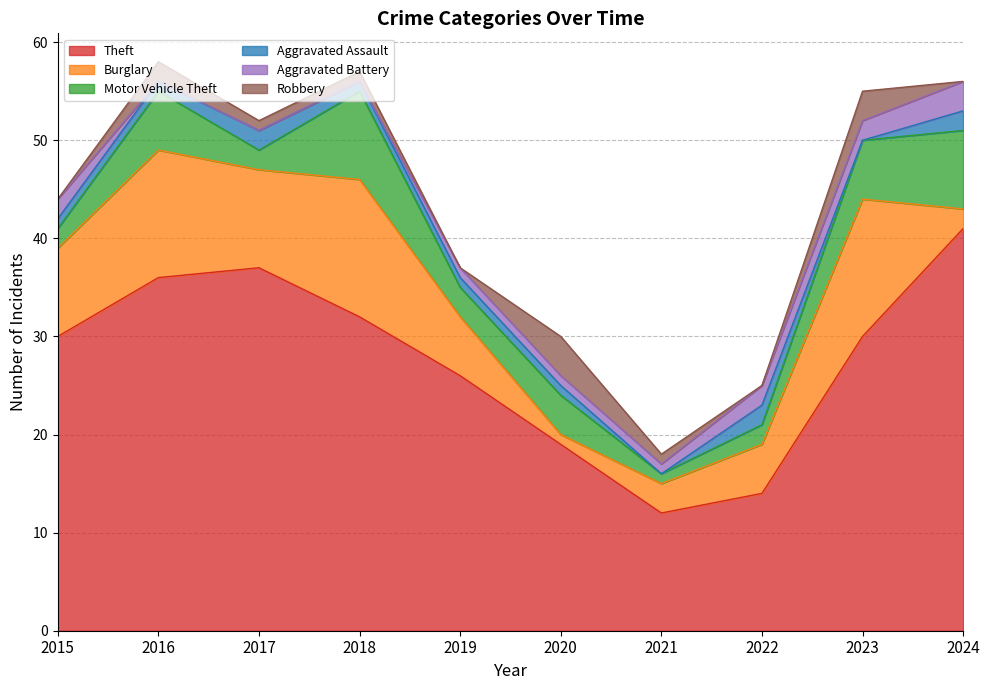

How many interior local valleys does the Aggravated Assault series have?

2